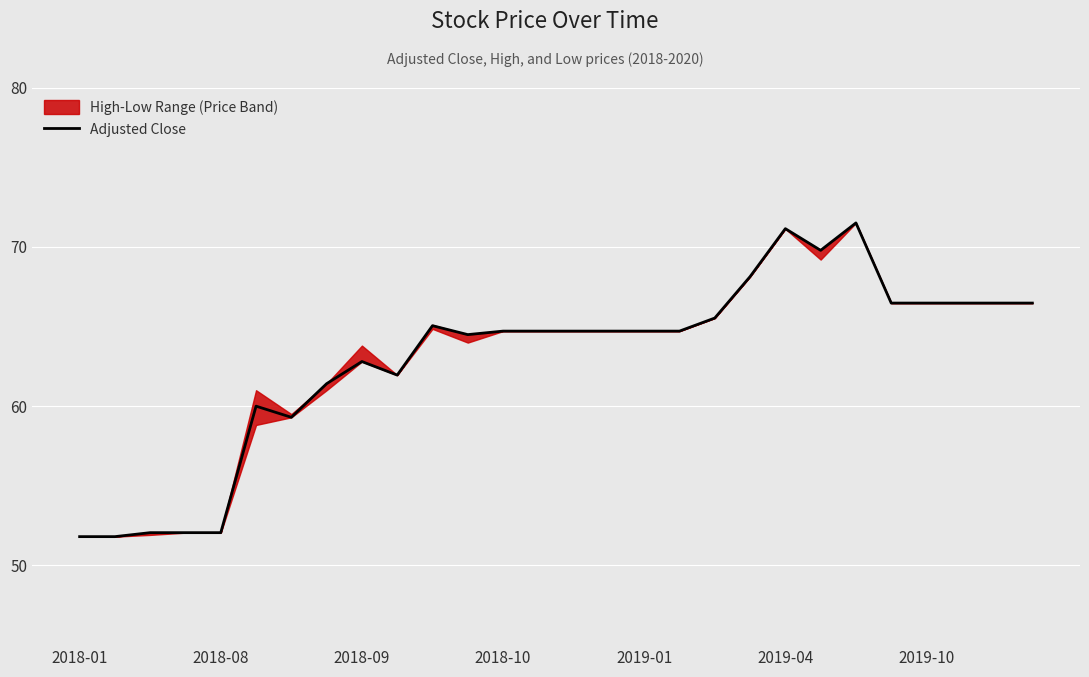

Reading left to right, extract all data points from this chart.

51.8	51.8	52.1	52.1	52.1	60.0	59.3	61.4	62.8	62.0	65.0	64.5	64.7	64.7	64.7	64.7	64.7	64.7	65.5	68.1	71.1	69.8	71.5	66.5	66.5	66.5	66.5	66.5